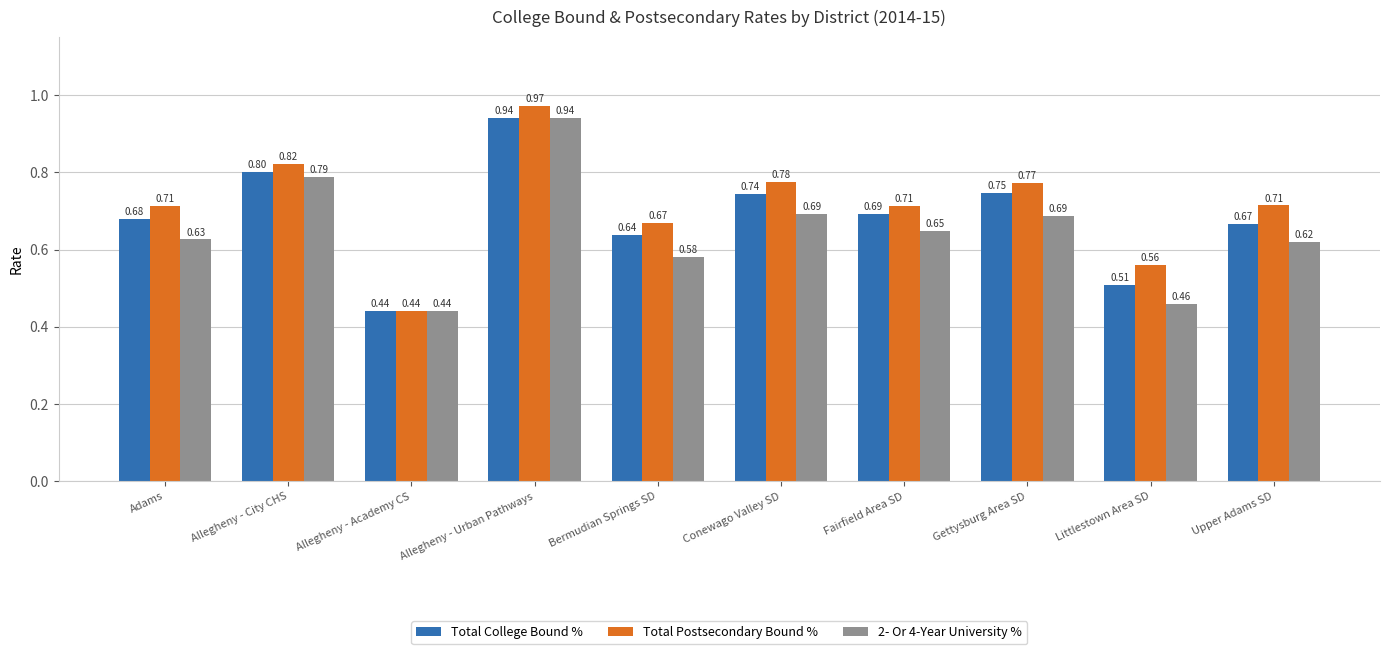

Rank the series at Littlestown Area SD from lowest to highest value.

2- Or 4-Year University %, Total College Bound %, Total Postsecondary Bound %